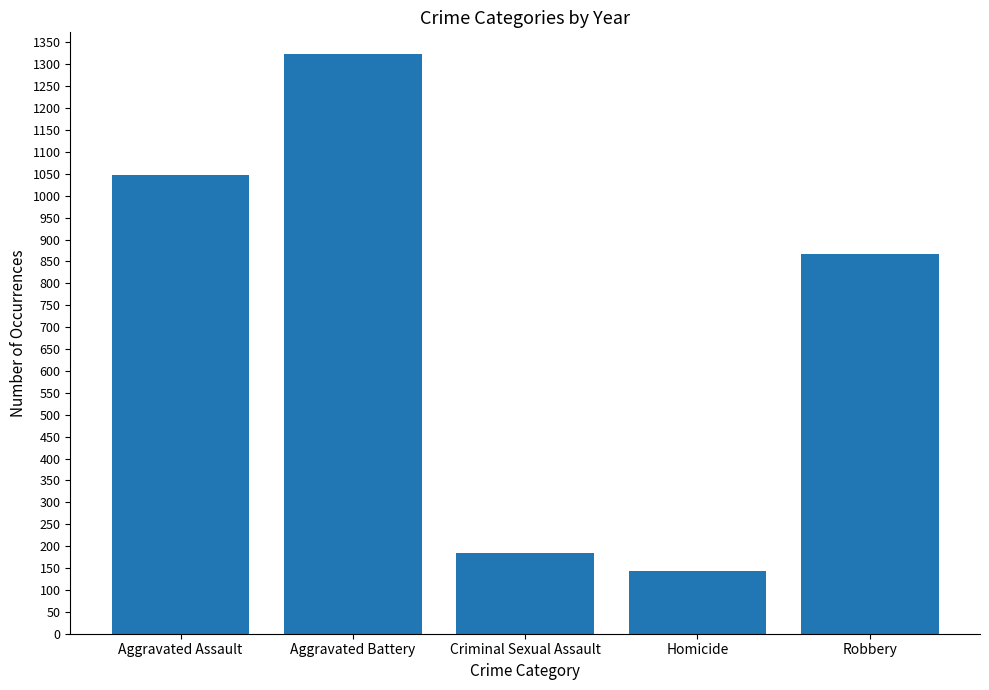

List the labels in order of value, smallest first.

Homicide, Criminal Sexual Assault, Robbery, Aggravated Assault, Aggravated Battery